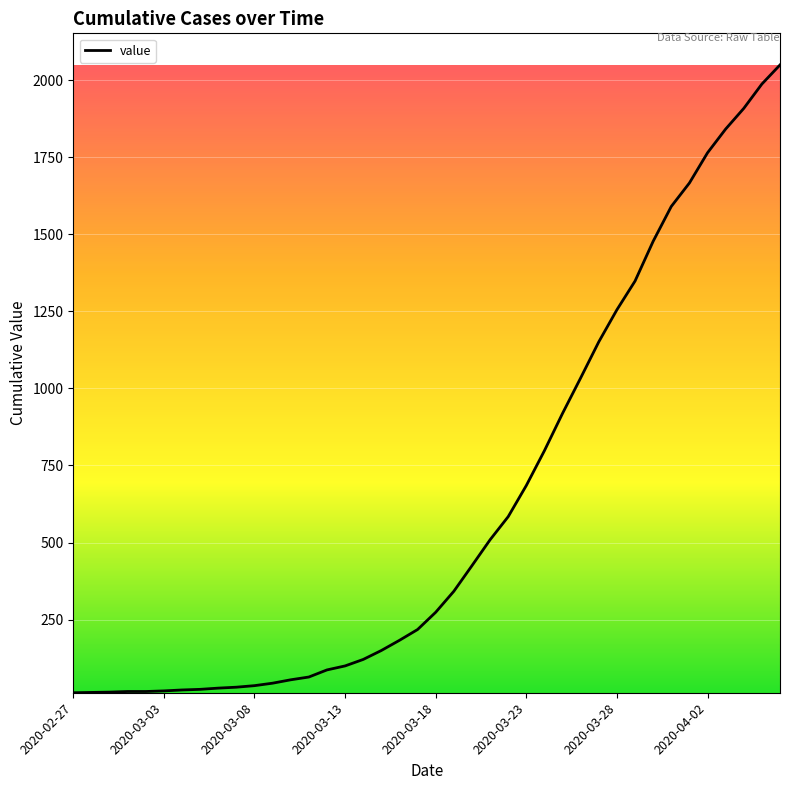

What is the greatest value displayed?

2049